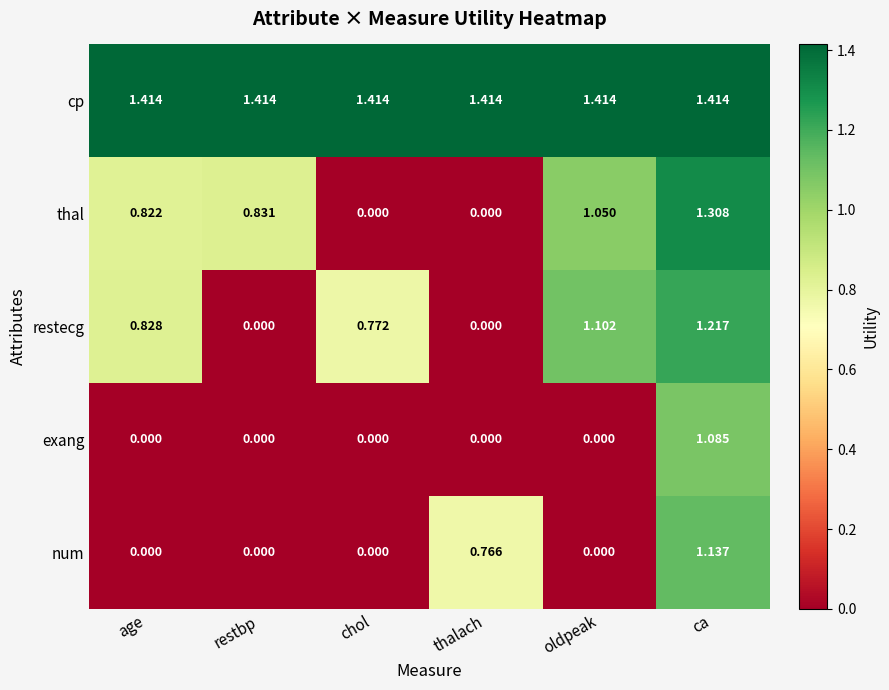

Which series has the largest total across all categories?

cp